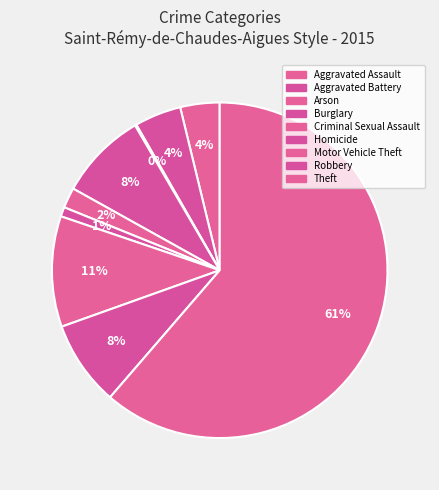

Count the number of slices in the pie.

9